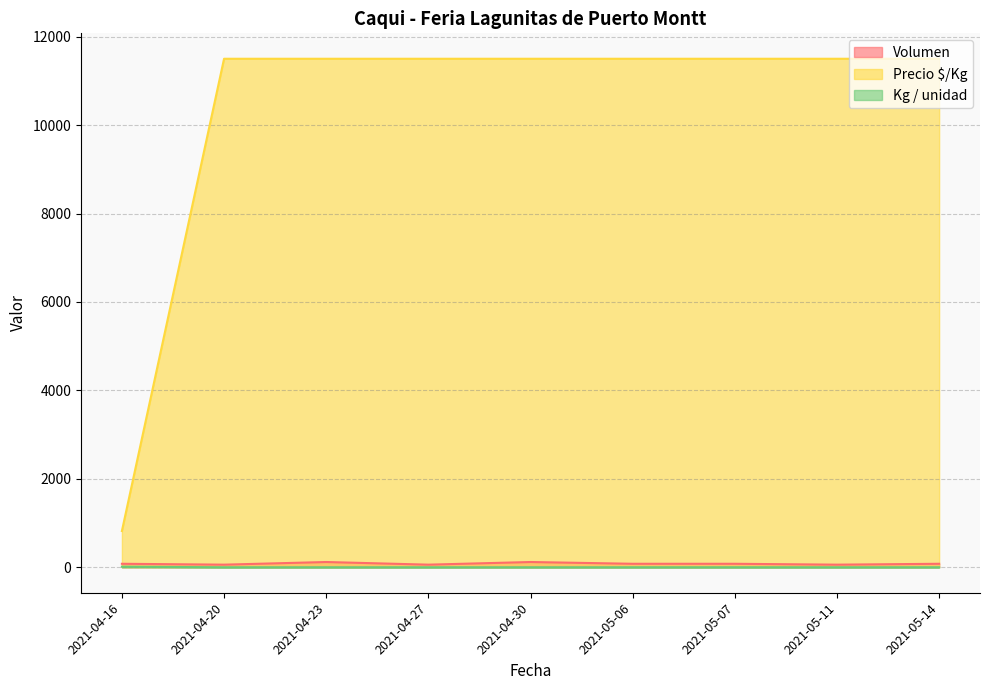

Reading left to right, what are all the values shown in this chart?

Volumen: 2021-04-16=80	2021-04-20=60	2021-04-23=120	2021-04-27=60	2021-04-30=120	2021-05-06=80	2021-05-07=80	2021-05-11=60	2021-05-14=80
Precio $/Kg: 2021-04-16=821	2021-04-20=11500	2021-04-23=11500	2021-04-27=11500	2021-04-30=11500	2021-05-06=11500	2021-05-07=11500	2021-05-11=11500	2021-05-14=11500
Kg / unidad: 2021-04-16=14	2021-04-20=1	2021-04-23=1	2021-04-27=1	2021-04-30=1	2021-05-06=1	2021-05-07=1	2021-05-11=1	2021-05-14=1